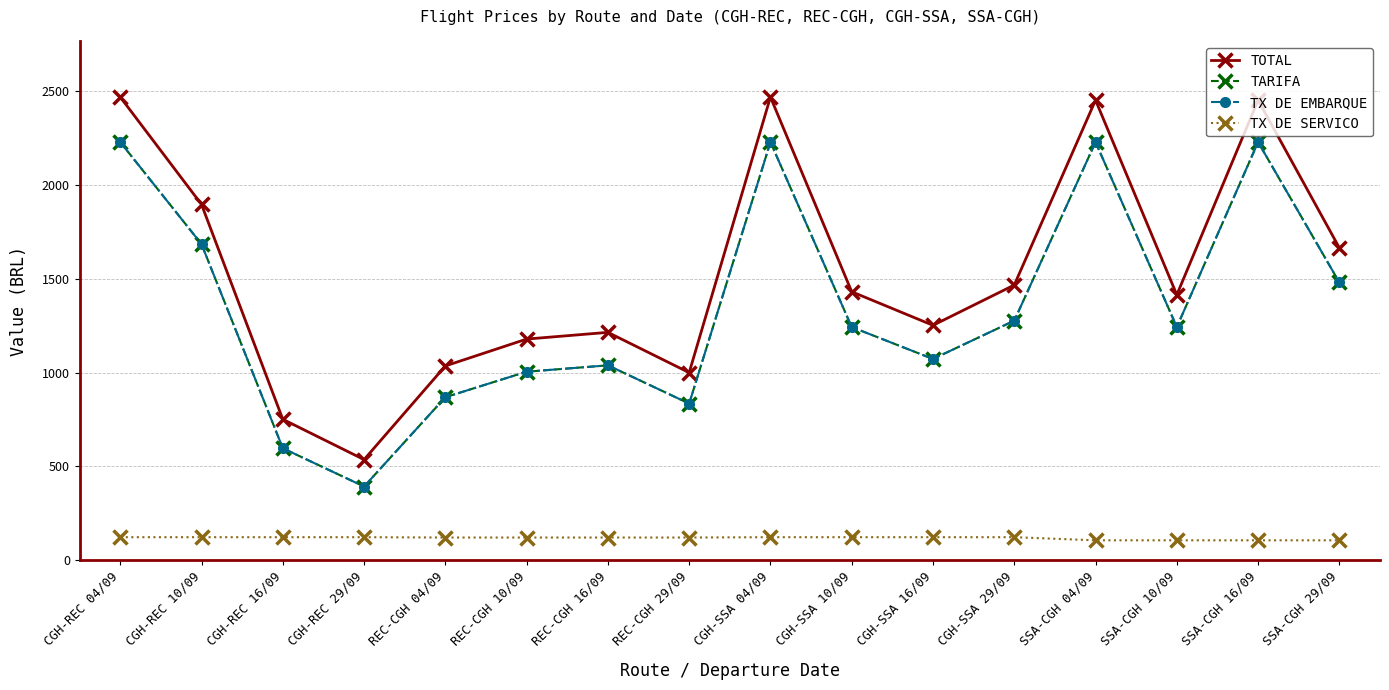

Between CGH-REC 16/09 and CGH-REC 04/09, which is larger?

CGH-REC 04/09